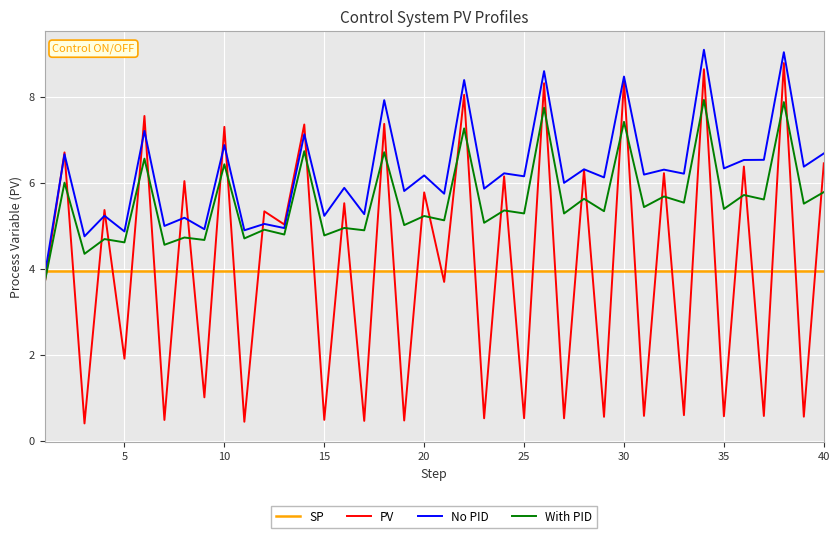

Which series has the largest total across all categories?

No PID